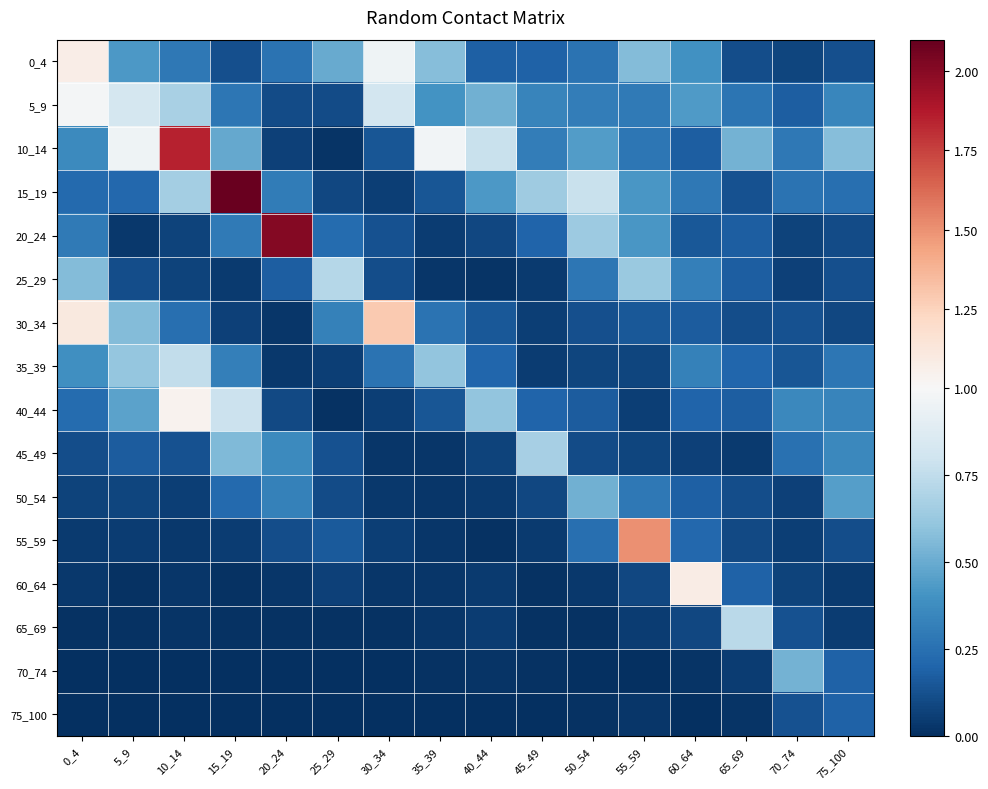

Which series has the widest spread of values?

15_19